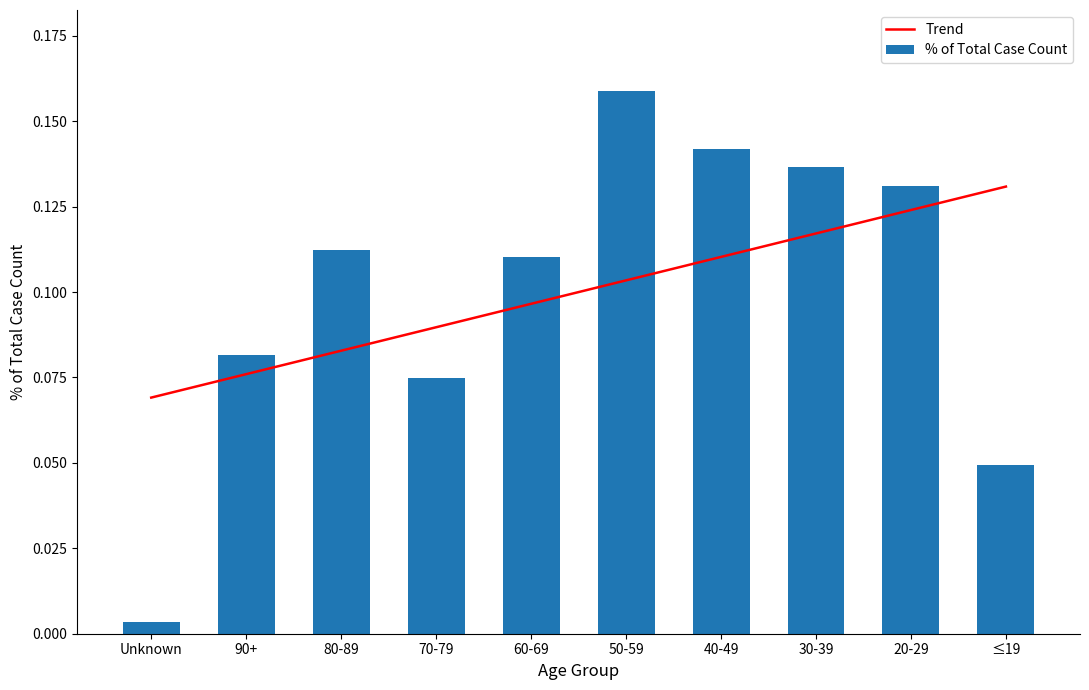

Reading left to right, transcribe all the data shown in this chart.

Trend: 0.1	0.1	0.1	0.1	0.1	0.1	0.1	0.1	0.1	0.1
% of Total Case Count: 0.0	0.1	0.1	0.1	0.1	0.2	0.1	0.1	0.1	0.0